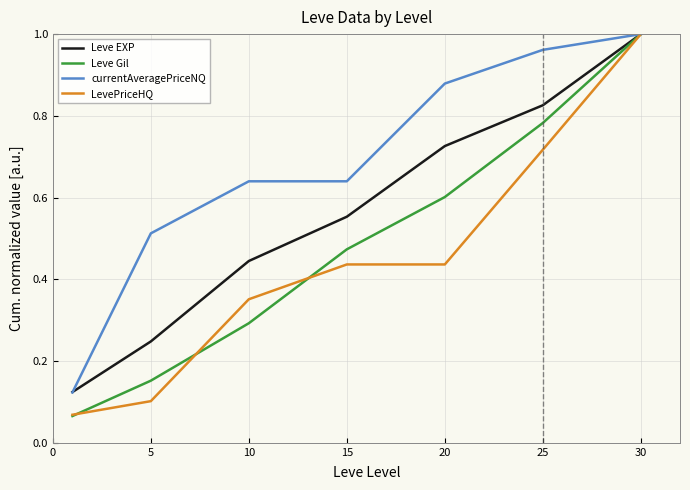

List the series in order of their overall mean, highest first.

currentAveragePriceNQ, Leve EXP, Leve Gil, LevePriceHQ